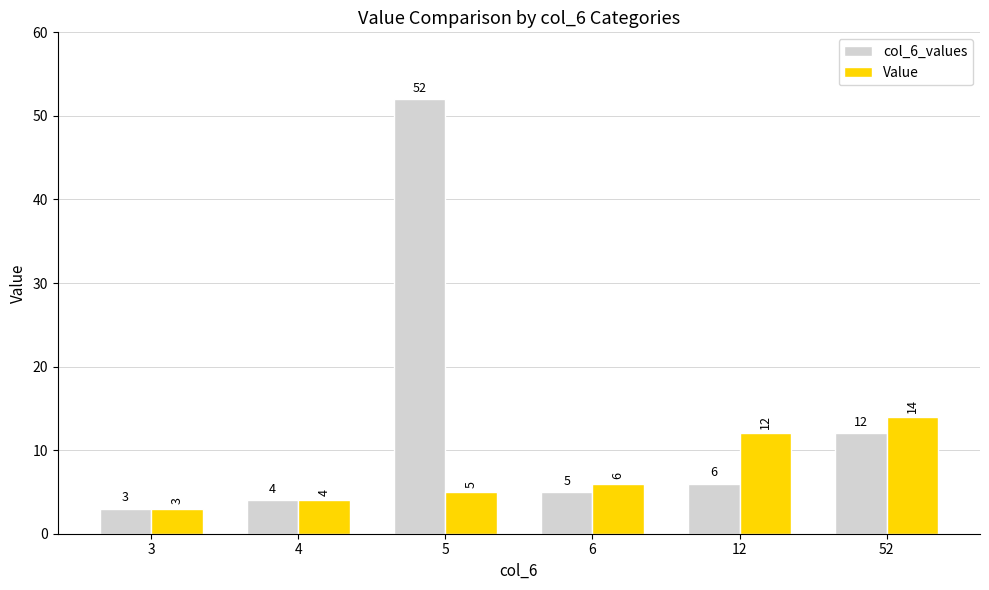

Where does the col_6_values series first go above 6?

5